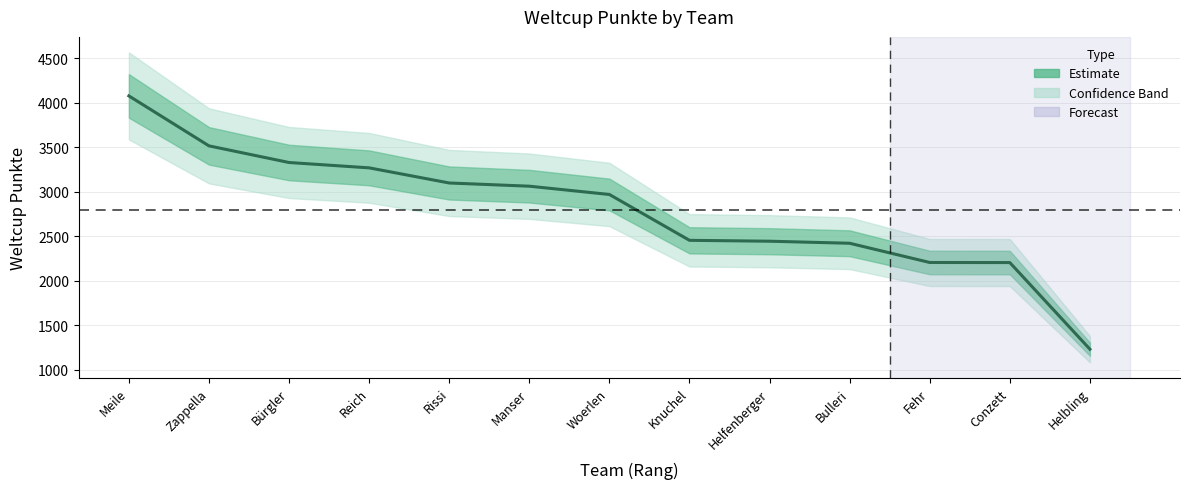

What is the ratio of the value at Bürgler to the value at Knuchel?

1.4